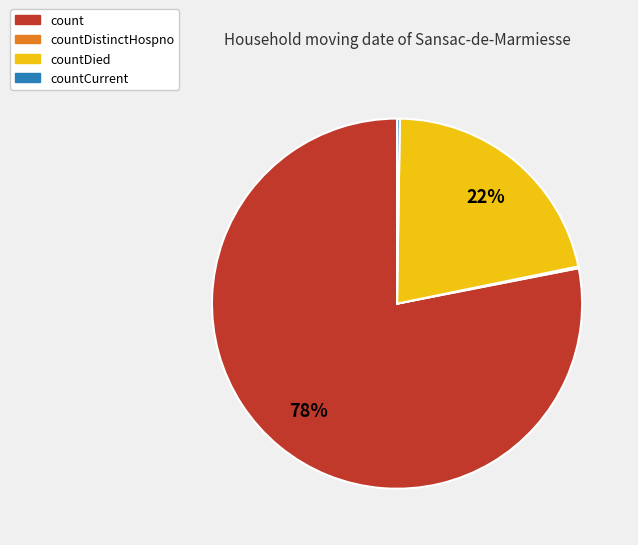

Is there any slice that represents more than half of the pie?

Yes